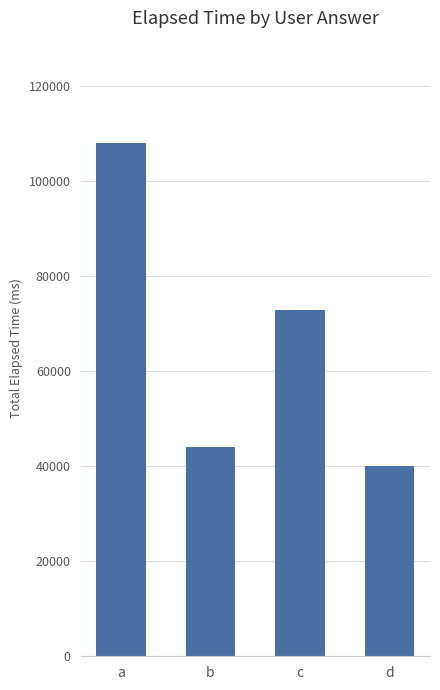

Which category has the lowest value across all series?

d